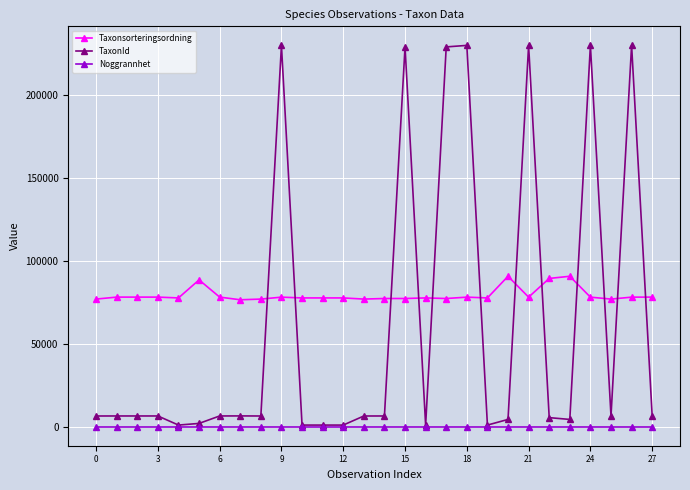

Which series has the largest range (max minus min)?

TaxonId